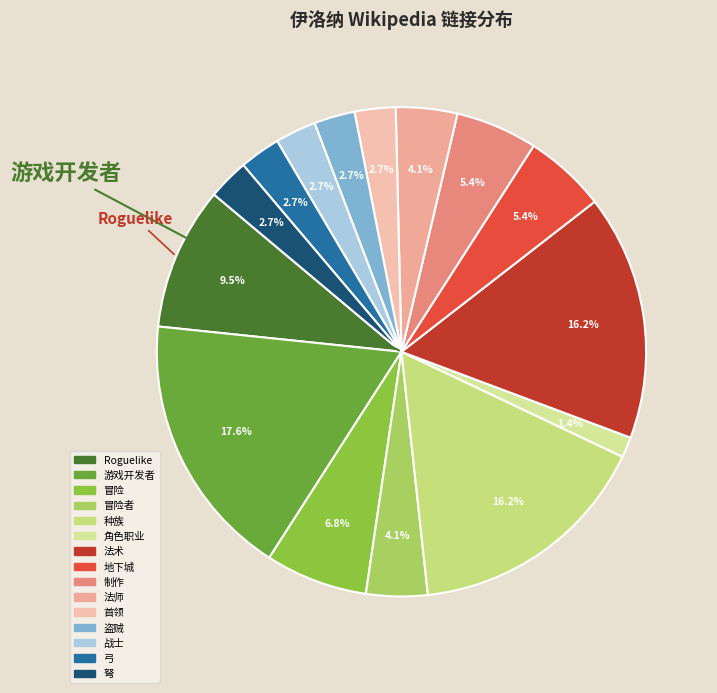

Does Roguelike represent more than half of the total?

No